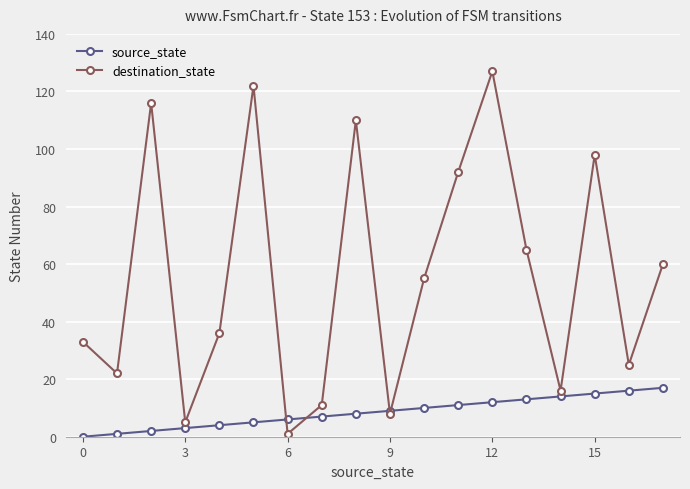

What is the maximum value shown in the chart?

127